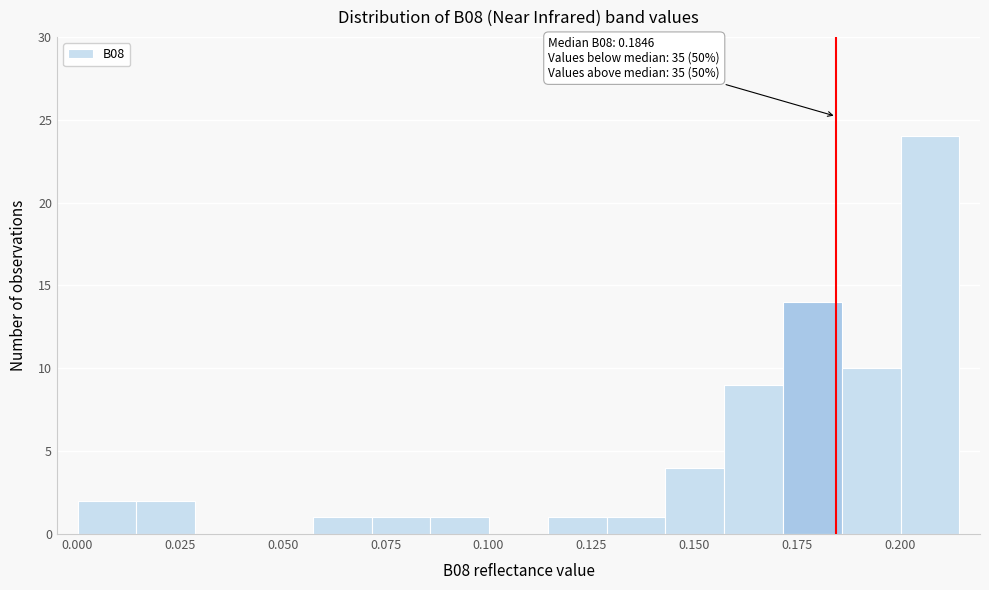

Around what value on the x-axis is the tallest bar? Give the approximate position of its centre, as read against the axis.

0.205